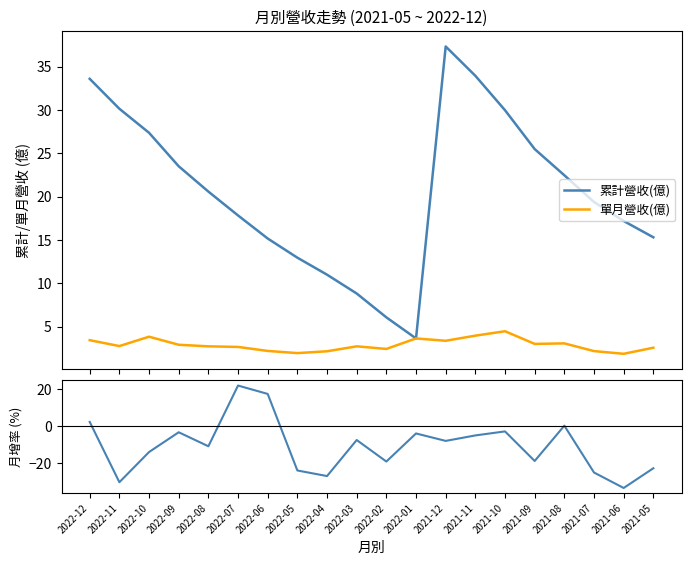

Which has a higher value, 2021-09 or 2022-05?

2021-09